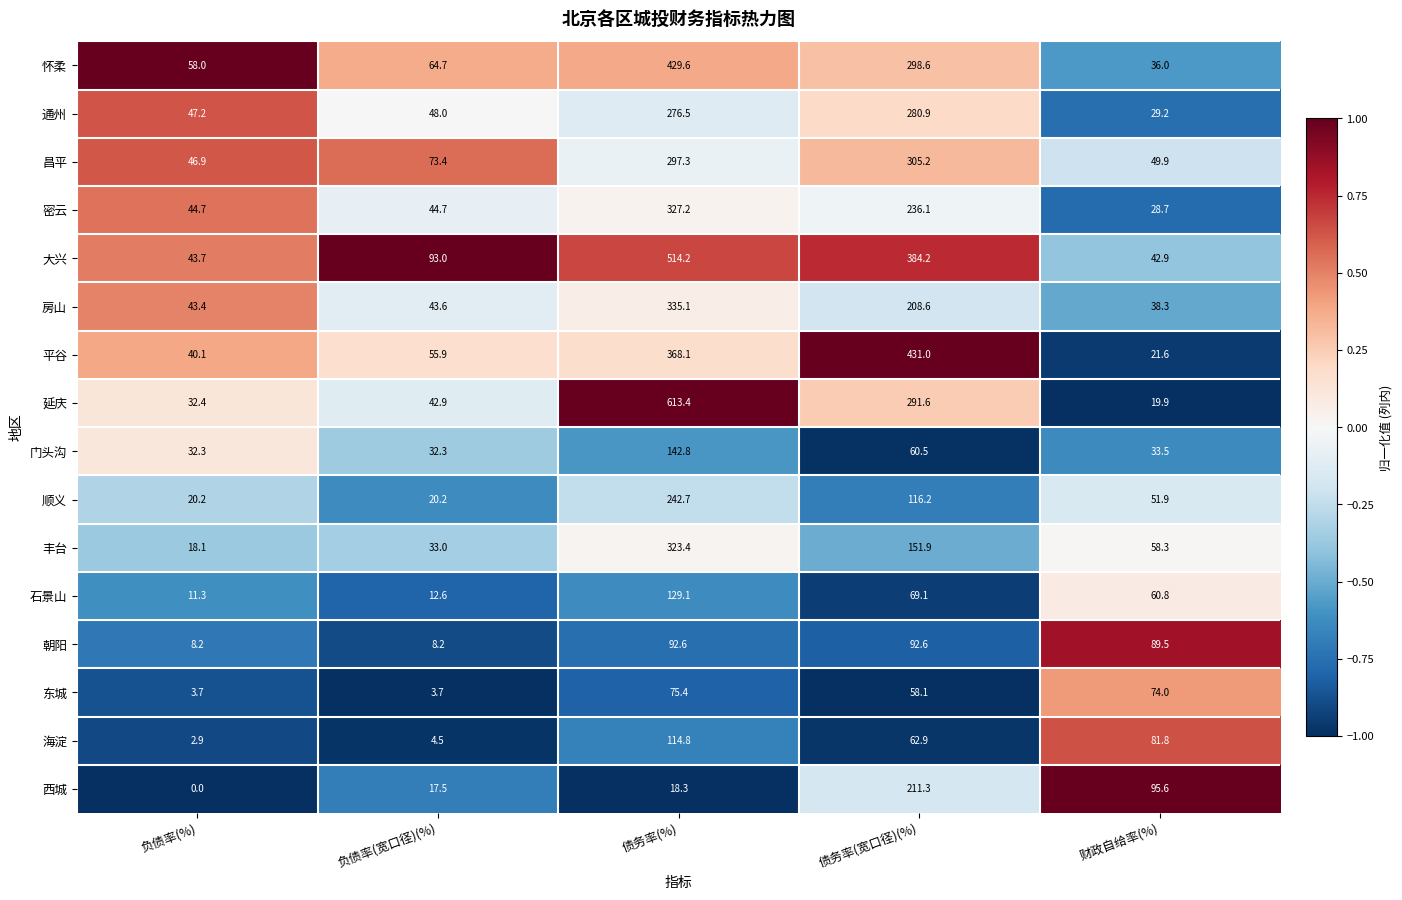

What is the greatest value displayed?

613.4